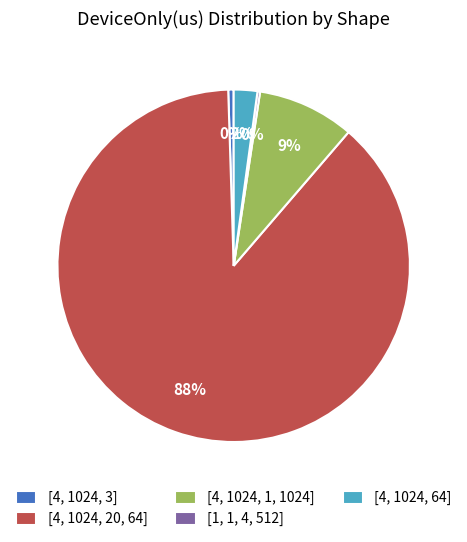

What is the ratio of the value at [4, 1024, 64] to the value at [4, 1024, 3]?

4.3